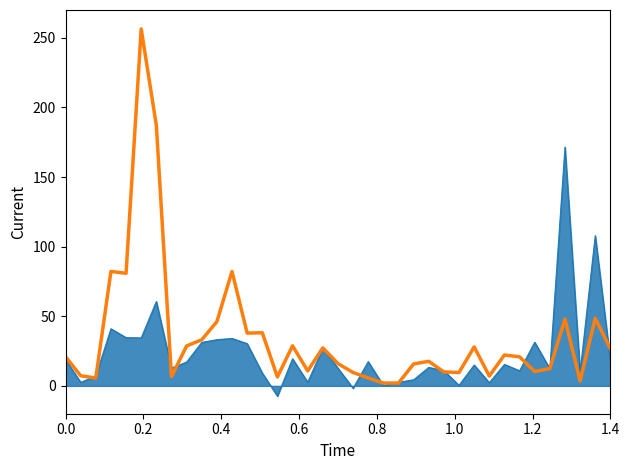

What is the greatest value displayed?

256.4